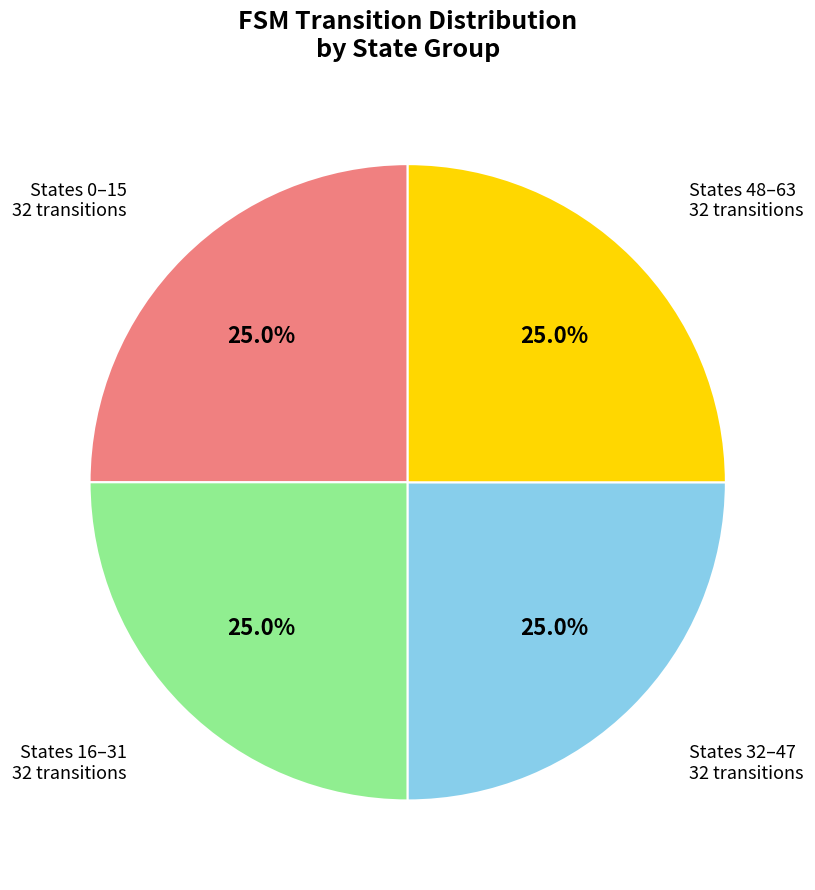

Is there a majority slice in this chart?

No